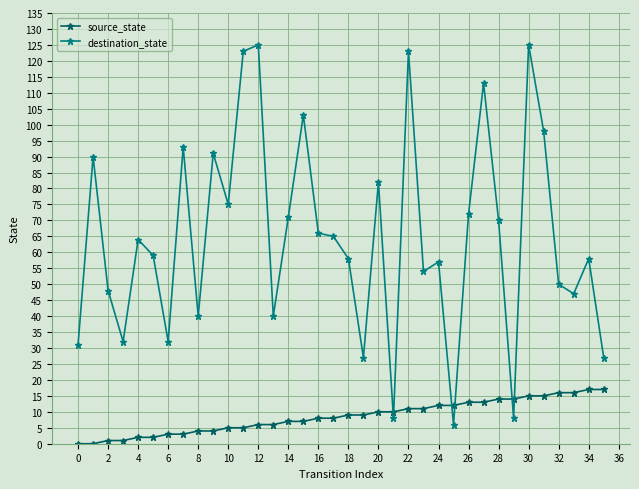

Which series has the largest range (max minus min)?

destination_state